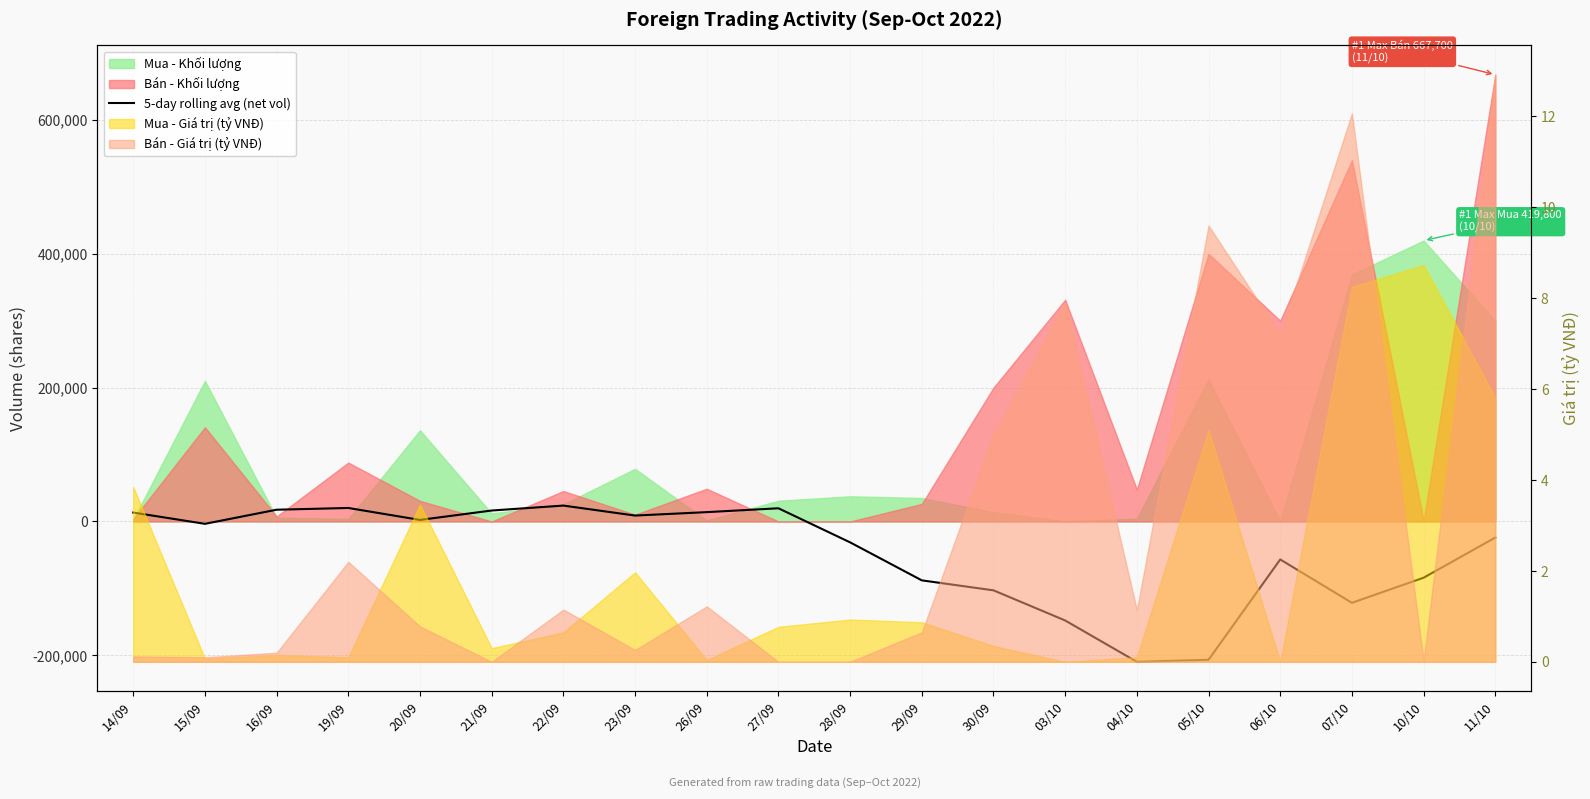

The chart shows a value of -31212.6 at 28/09. True or false?

True